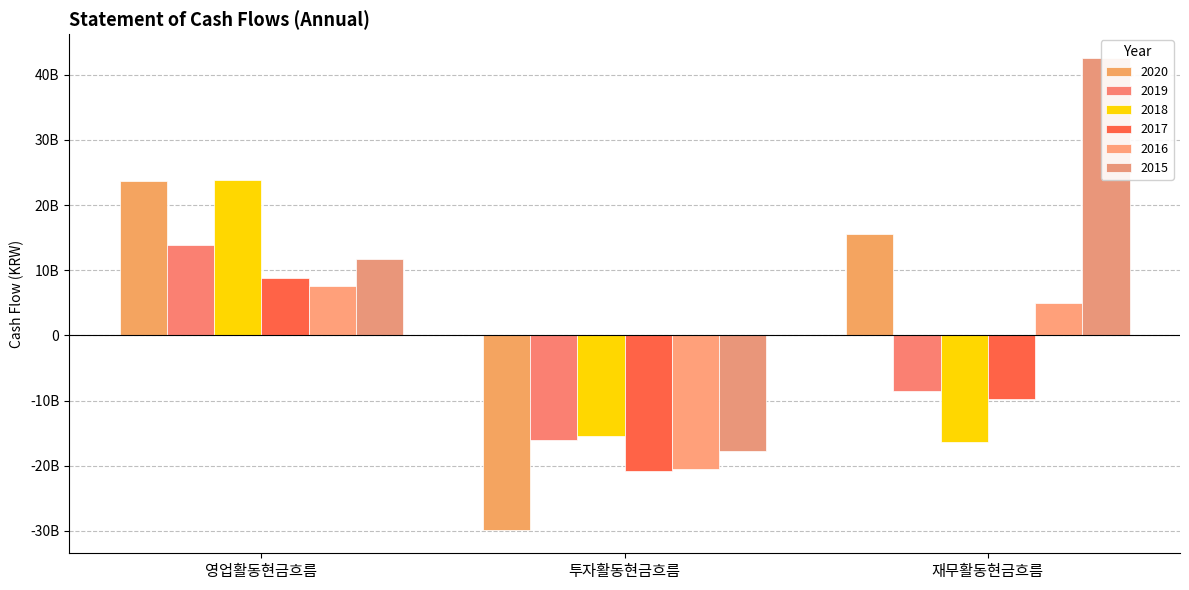

Reading left to right, list all the values displayed in this chart.

2020: 영업활동현금흐름=23762116518	투자활동현금흐름=-29812145051	재무활동현금흐름=15605505065
2019: 영업활동현금흐름=13809722494	투자활동현금흐름=-16110780341	재무활동현금흐름=-8527015165
2018: 영업활동현금흐름=23802879239	투자활동현금흐름=-15503576260	재무활동현금흐름=-16382919197
2017: 영업활동현금흐름=8765496460	투자활동현금흐름=-20776044369	재무활동현금흐름=-9739989947
2016: 영업활동현금흐름=7609285004	투자활동현금흐름=-20549041855	재무활동현금흐름=4913045498
2015: 영업활동현금흐름=11706215755	투자활동현금흐름=-17795793564	재무활동현금흐름=42602398384